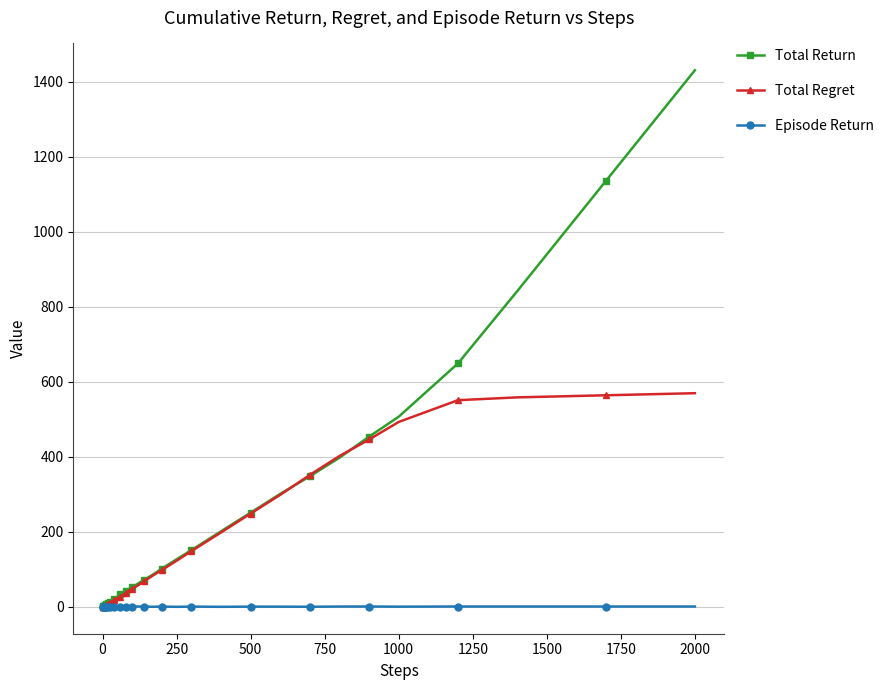

Which series has the widest spread of values?

Total Return